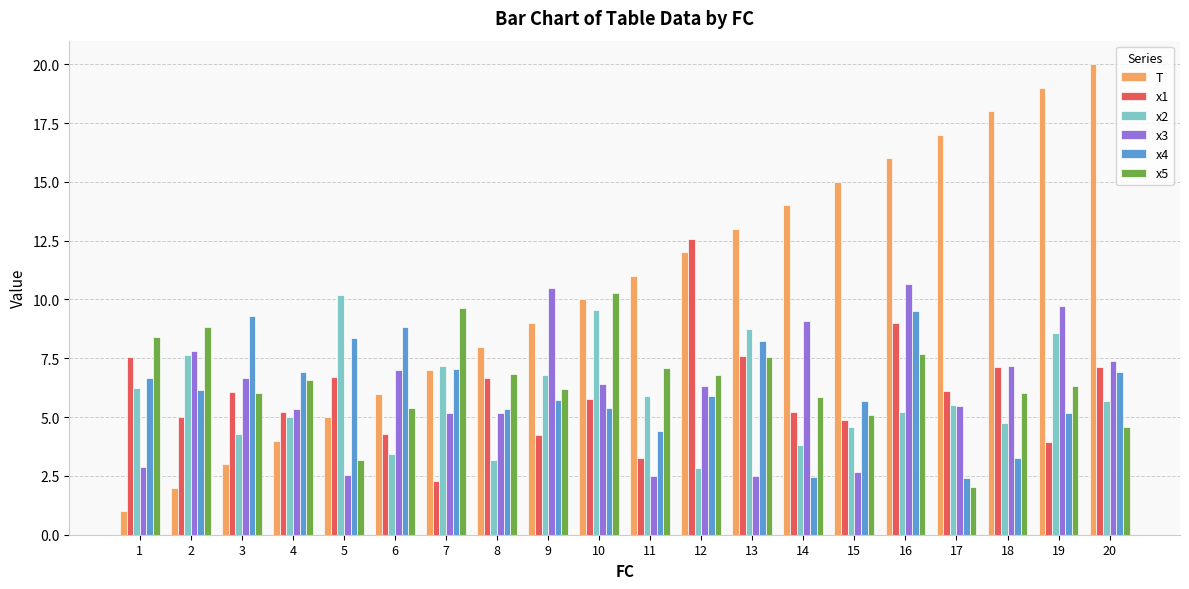

True or false: x5 has a value of 2.7 at 6.

False